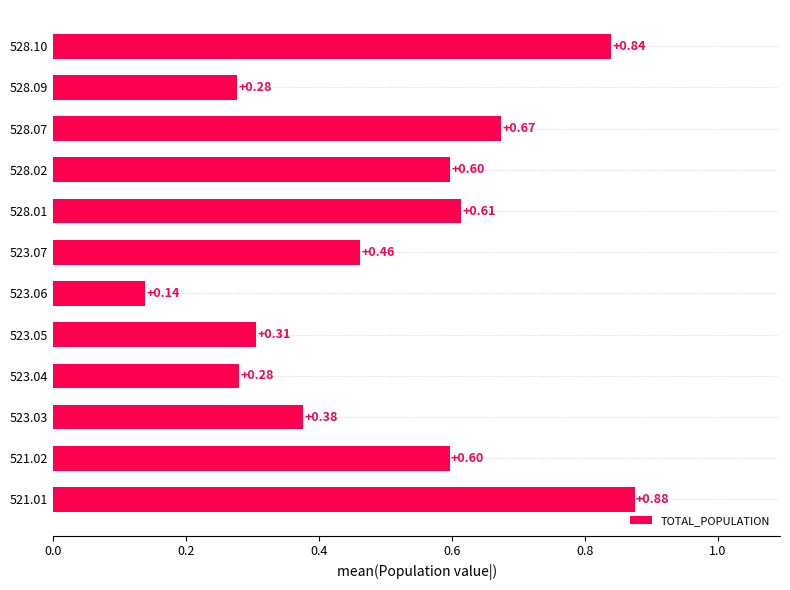

What is the difference between the second highest and second lowest values?

0.6